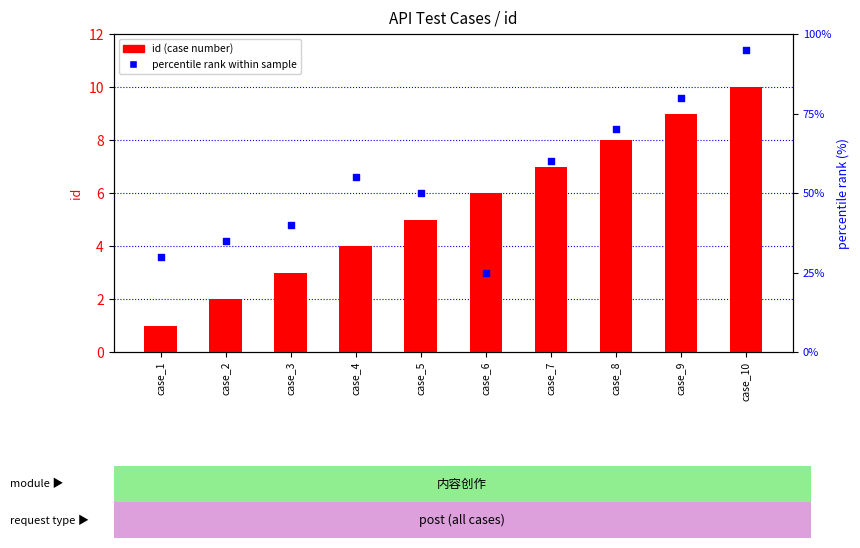

What are all the series names shown in the legend?

id (case number), percentile rank